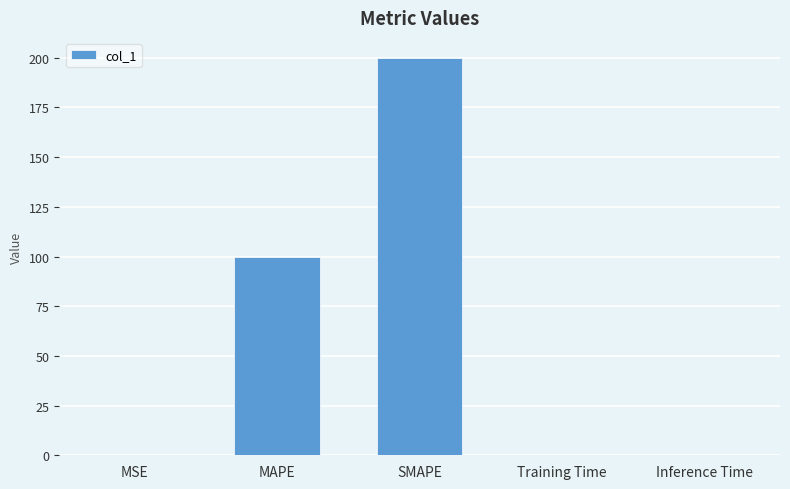

What is the change in value from MAPE to SMAPE?

+100.0